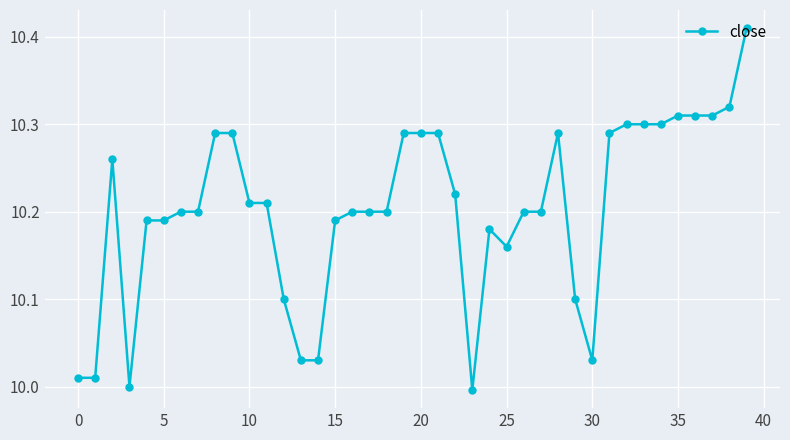

How many categories are shown in the chart?

40